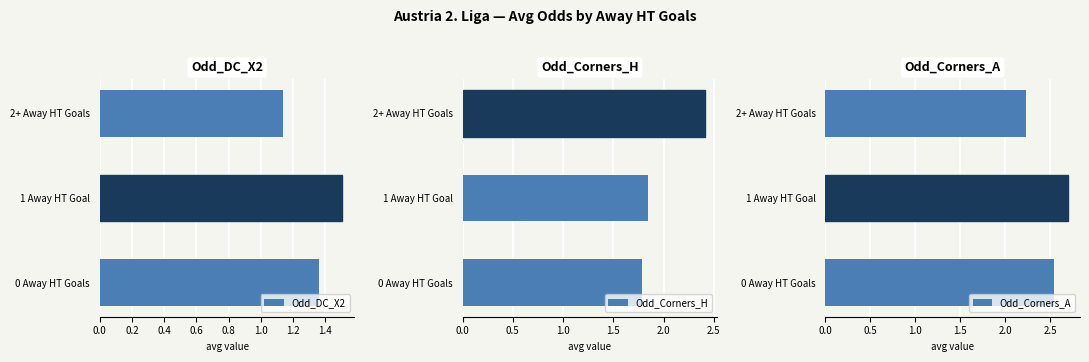

The Odd_DC_X2 series shows 1.5 at 1 Away HT Goal. True or false?

True